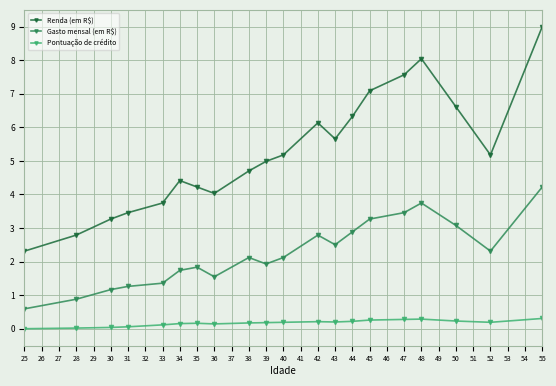

True or false: Gasto mensal (em R$) has a value of 0.8 at 34.

False